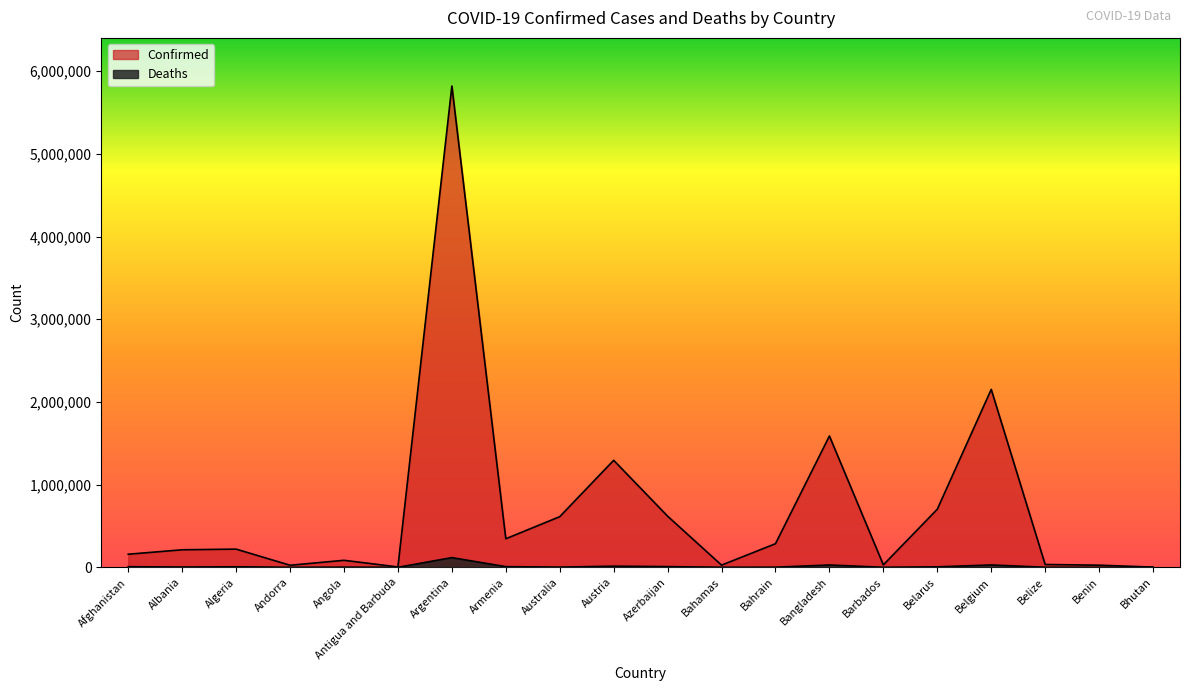

At which category is the sum across all series the highest?

Argentina